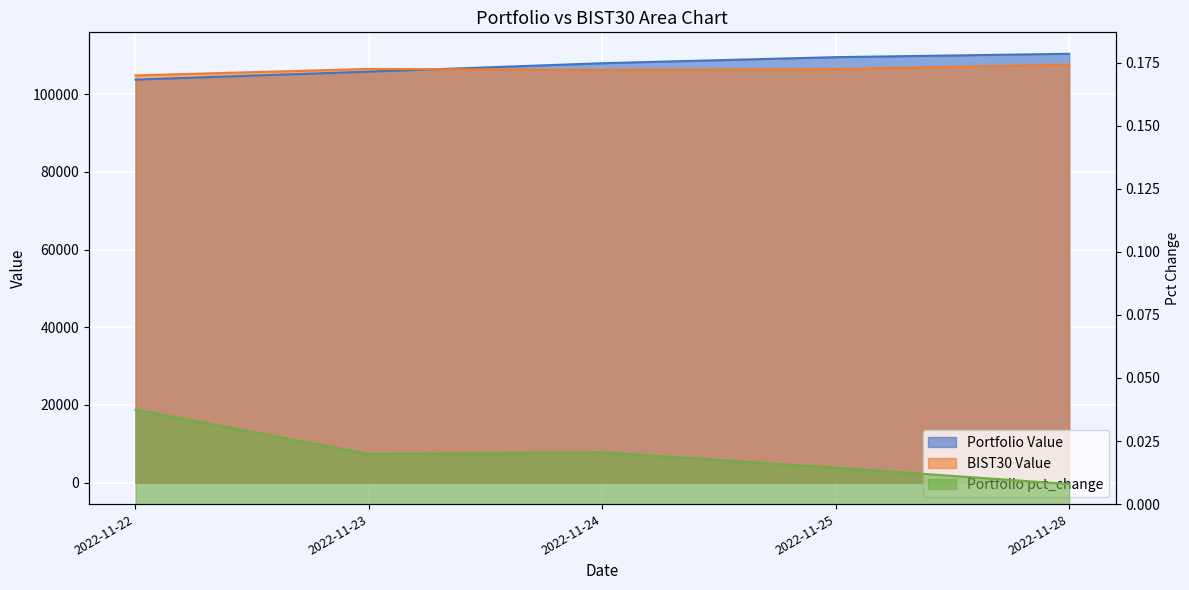

True or false: Portfolio pct_change and Portfolio Value intersect in this chart.

False